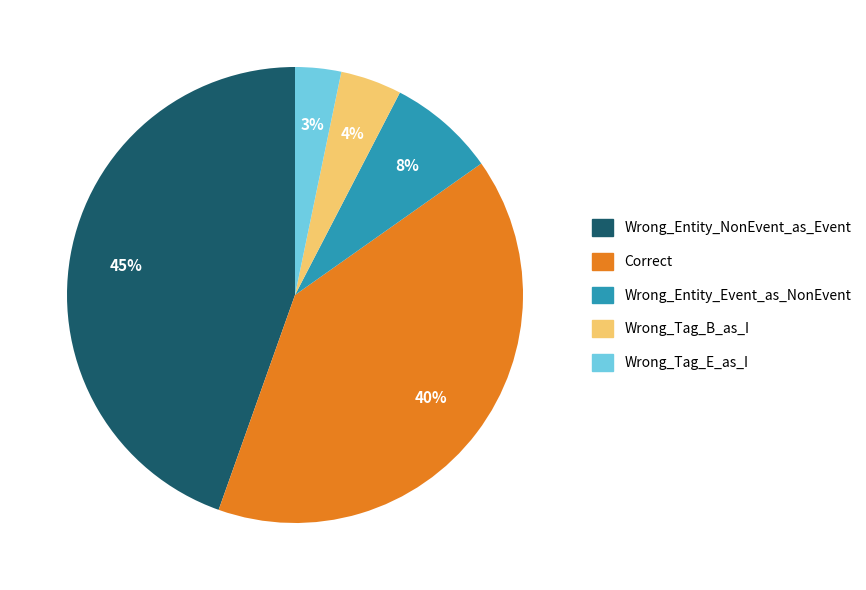

Is the sum of Wrong_Entity_NonEvent_as_Event and Correct greater than half?

Yes